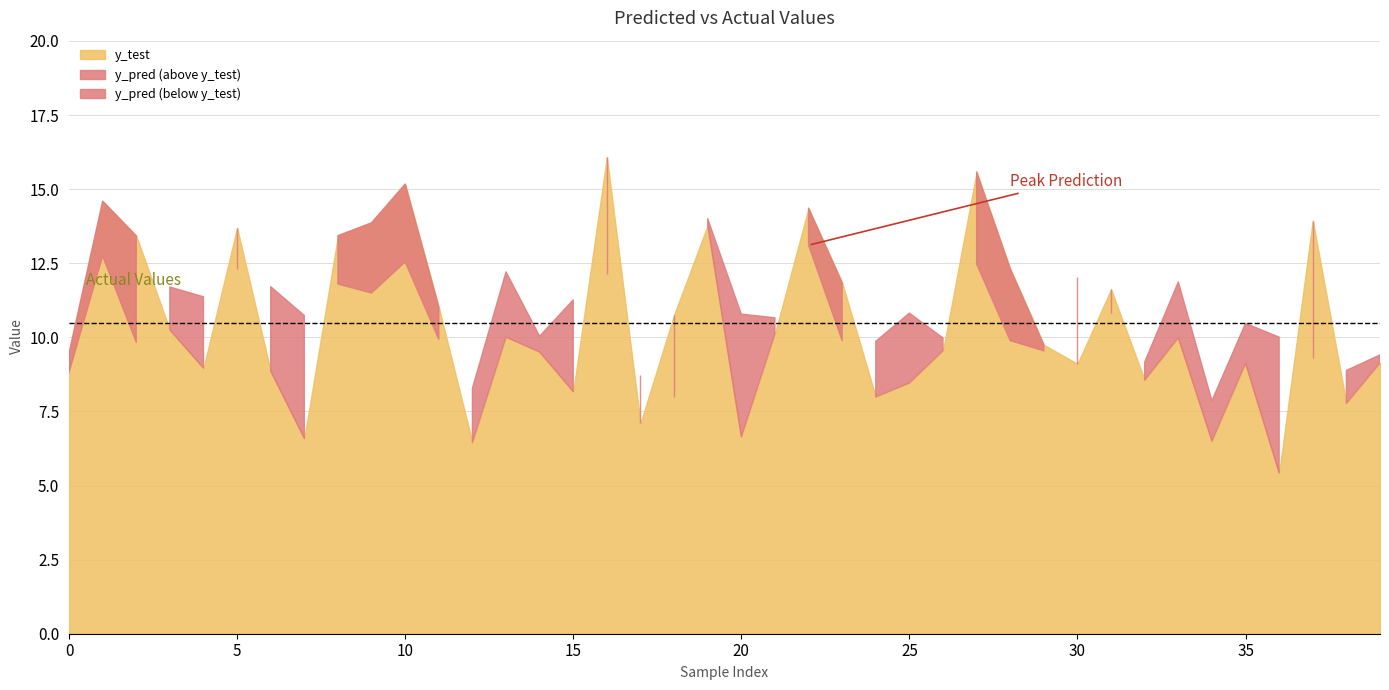

Which series has the largest range (max minus min)?

y_test